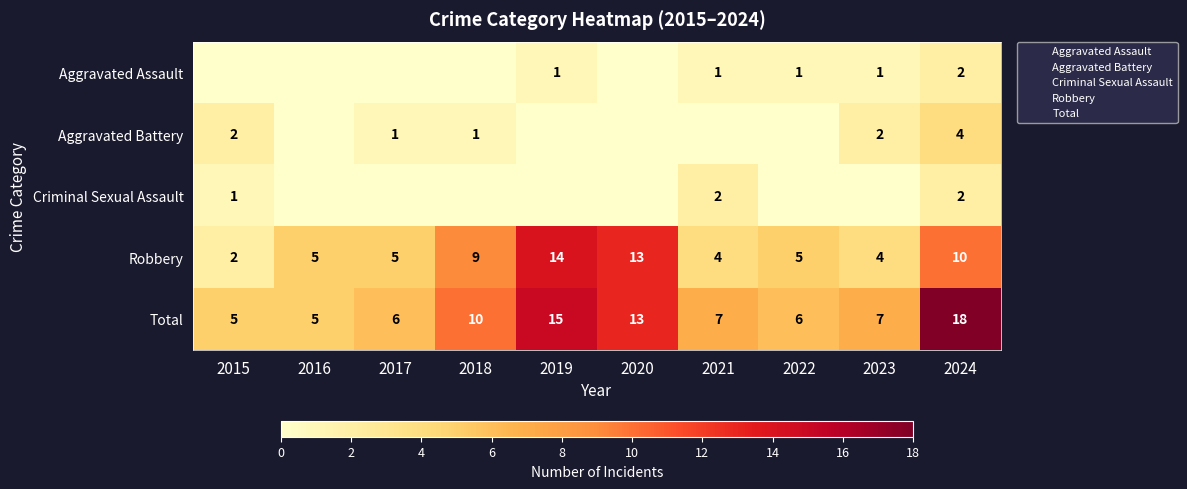

Which series changed the most between 2020 and 2024?

Total